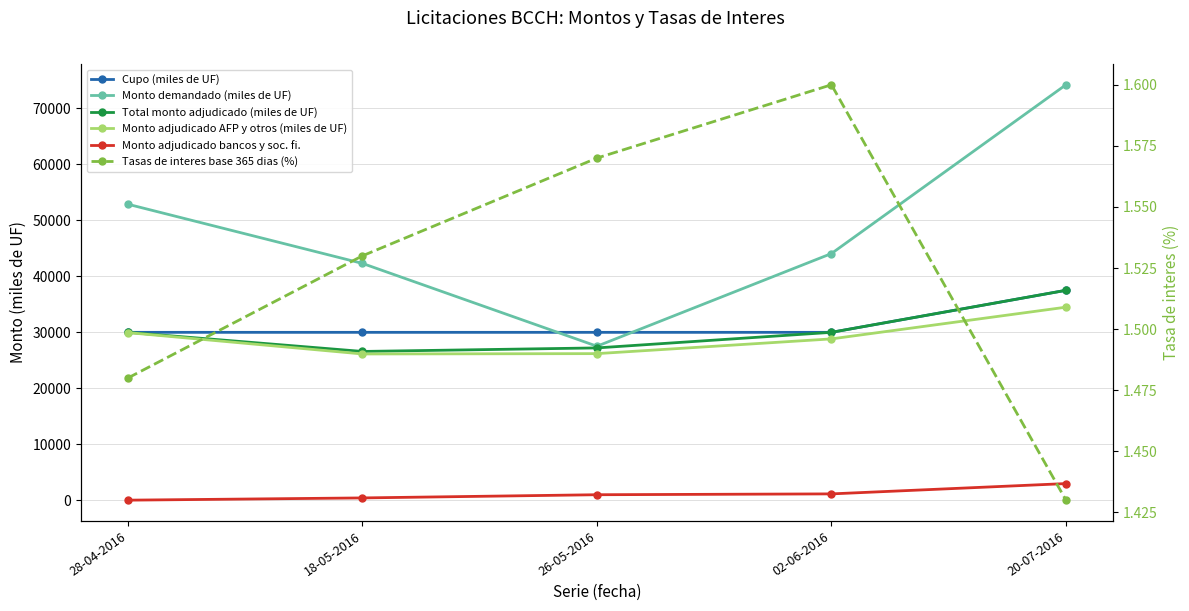

What is the maximum value shown in the chart?

74180.0